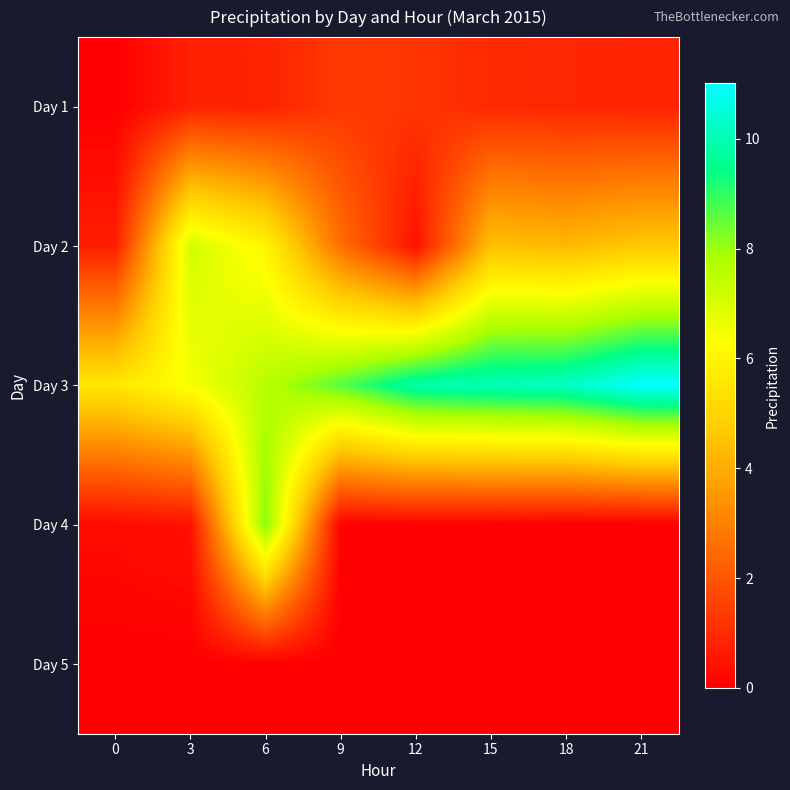

Which series has the widest spread of values?

Day 4